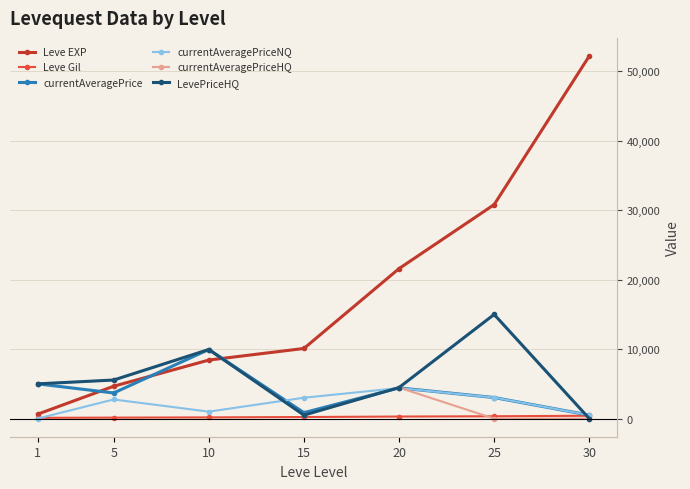

Which label corresponds to the largest value in the chart?

30